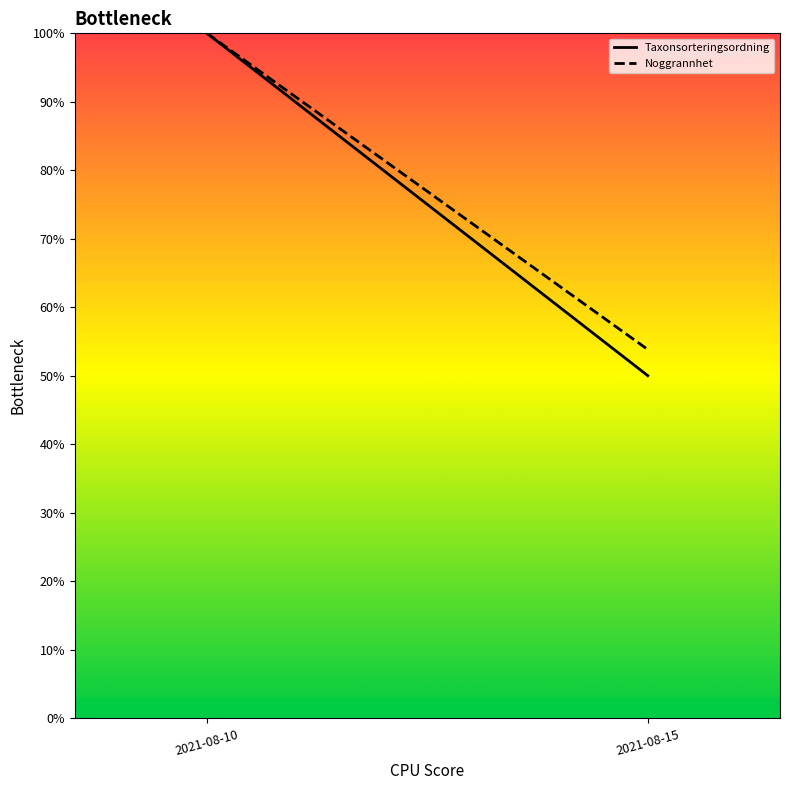

How many lines are shown in the chart?

2